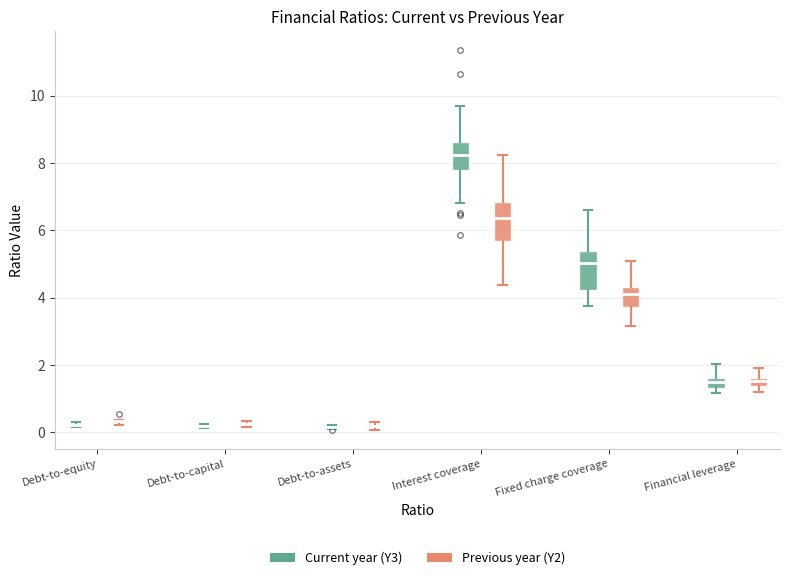

Where does the upper whisker of the box for Fixed charge coverage (Current year (Y3)) end on the y-axis? The values are not printed on the chart, so give them approximately, as read against the axis.

6.6